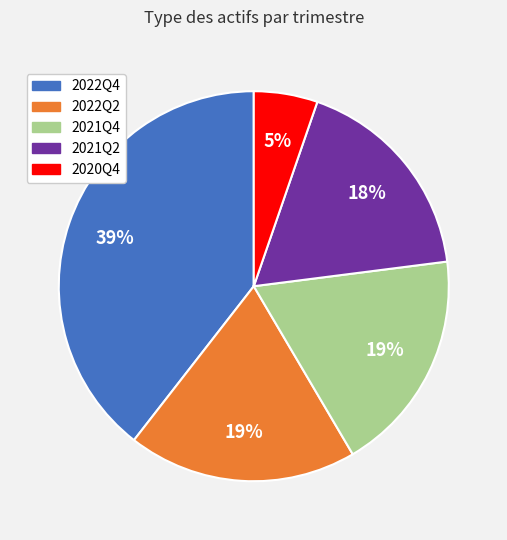

Is there a majority slice in this chart?

No